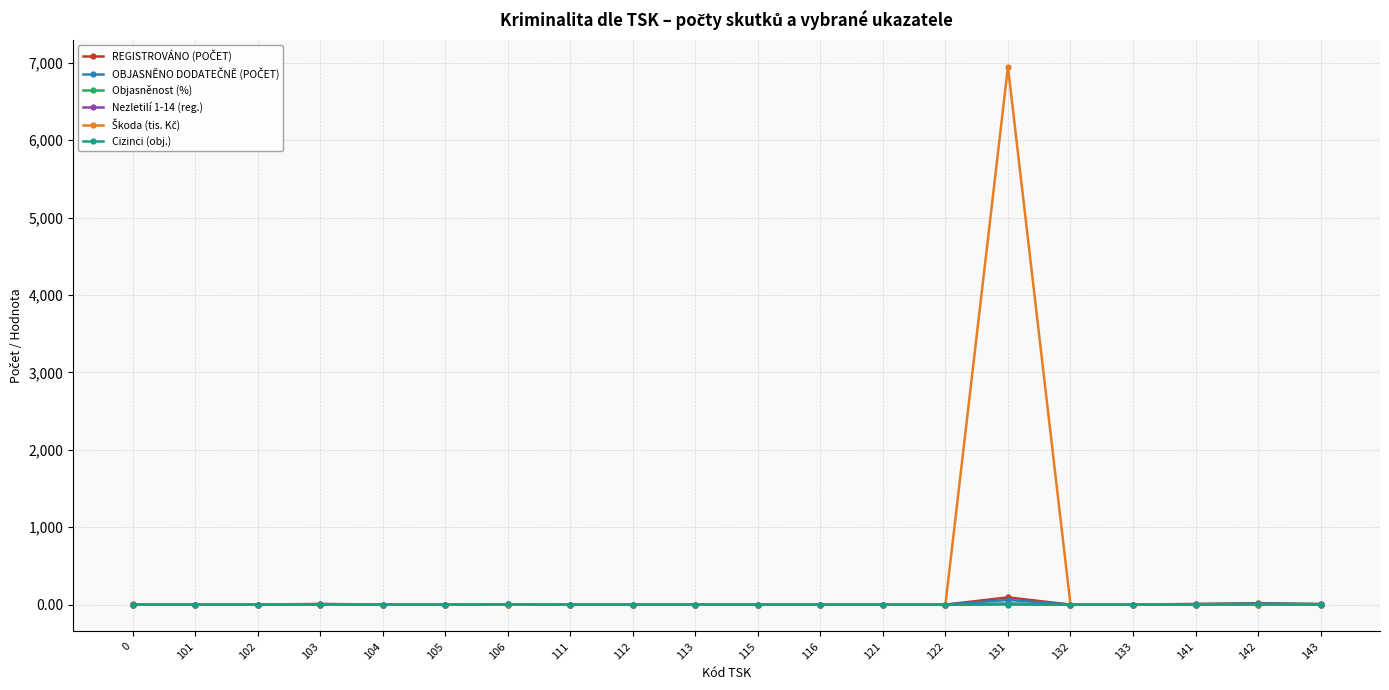

How many distinct data groups are displayed?

6